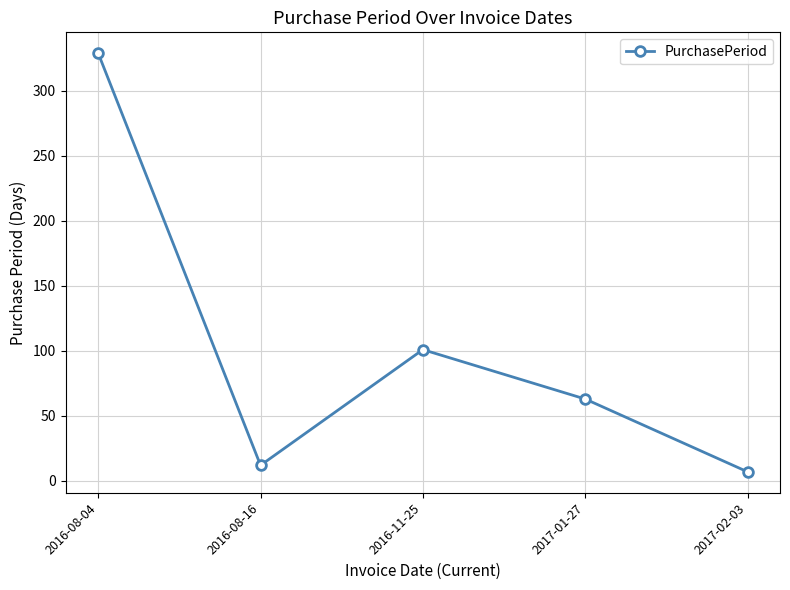

What is the value of the 4th point from the left?

63